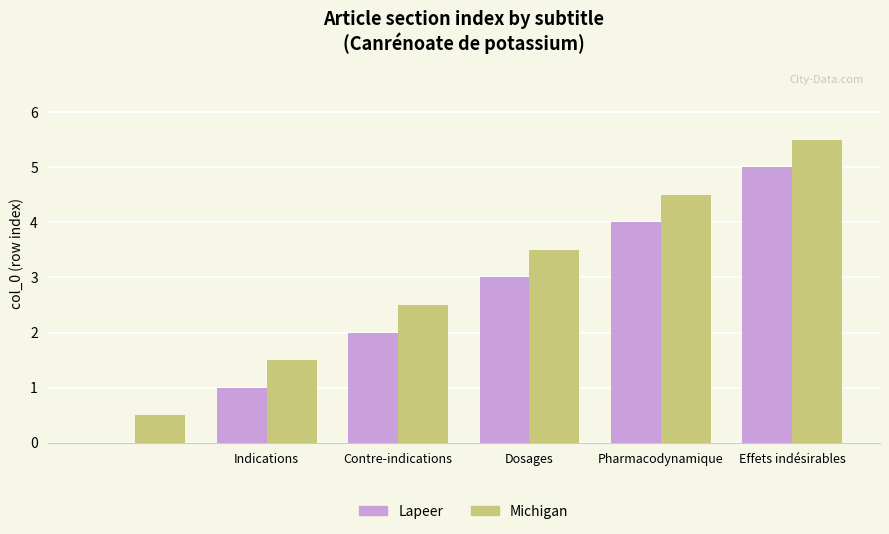

Which series has the largest total across all categories?

Michigan